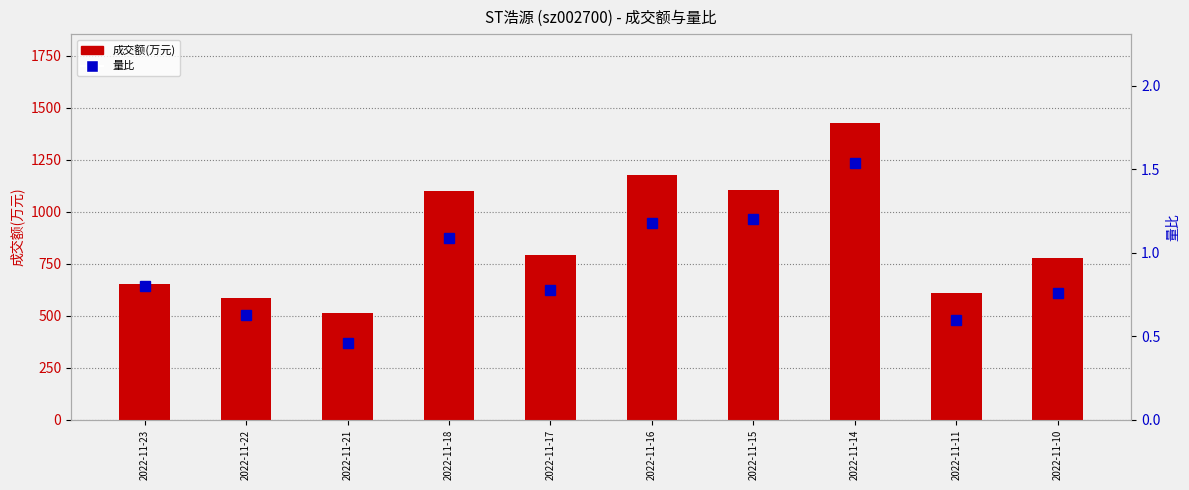

What is the value of the 量比 bar at the 3rd from the left?

0.5